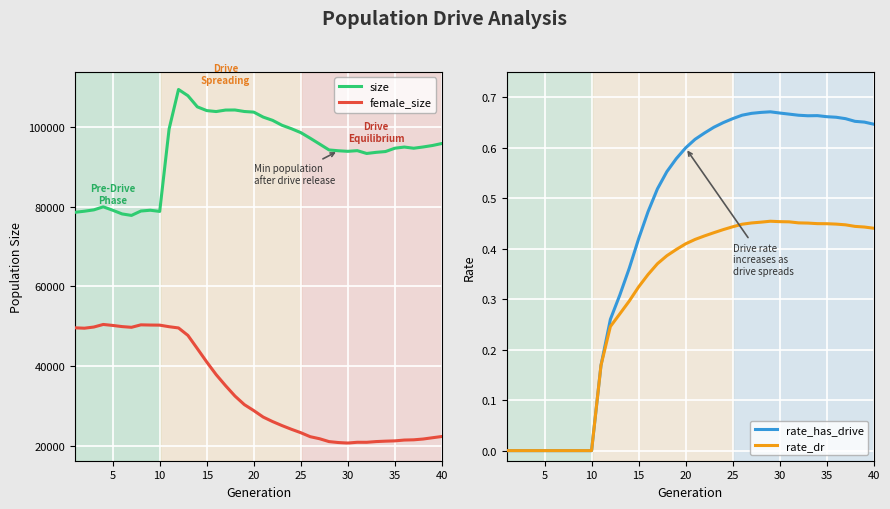

What is the lowest value of the size series?

77770